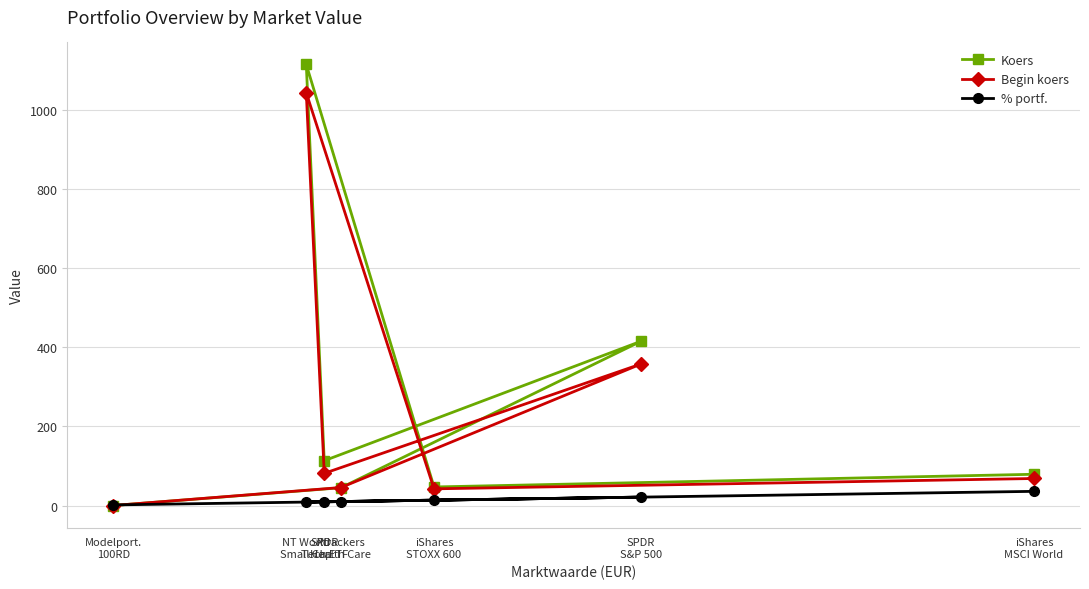

What are all the series names shown in the legend?

Koers, Begin koers, % portf.